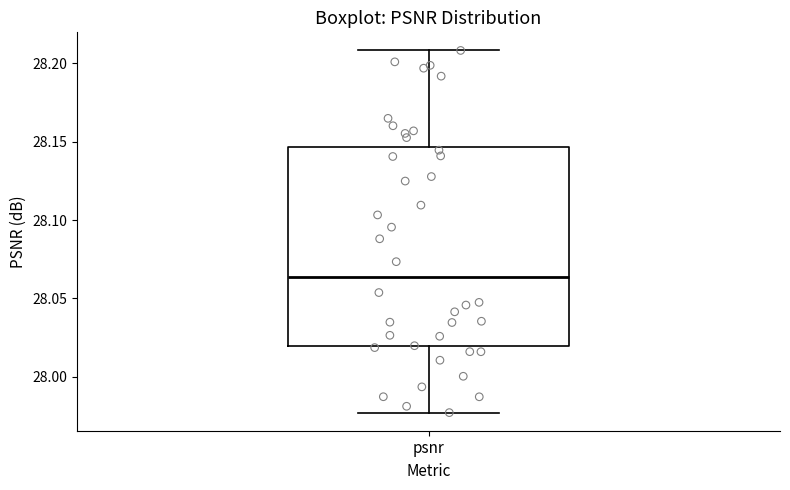

Transcribe this box plot: give where the median line is, the range the box spans, and where the two whiskers end, as read against the y-axis. The values are not printed on the chart, so give them approximately, as read against the axis.

median 28.065, box 28.020 to 28.145, whiskers 27.975 to 28.210